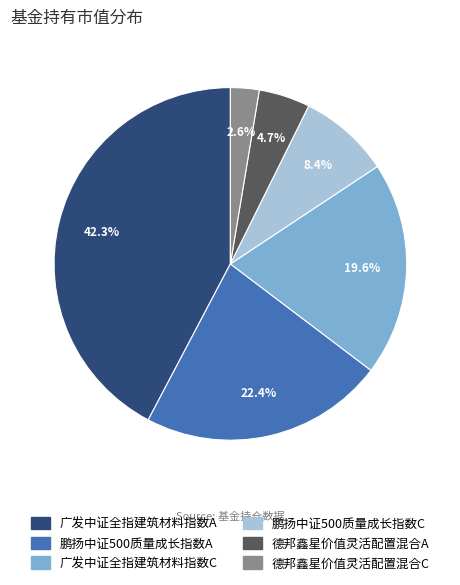

To the nearest percent, what is the difference between the largest and smallest slice percentages?

40%